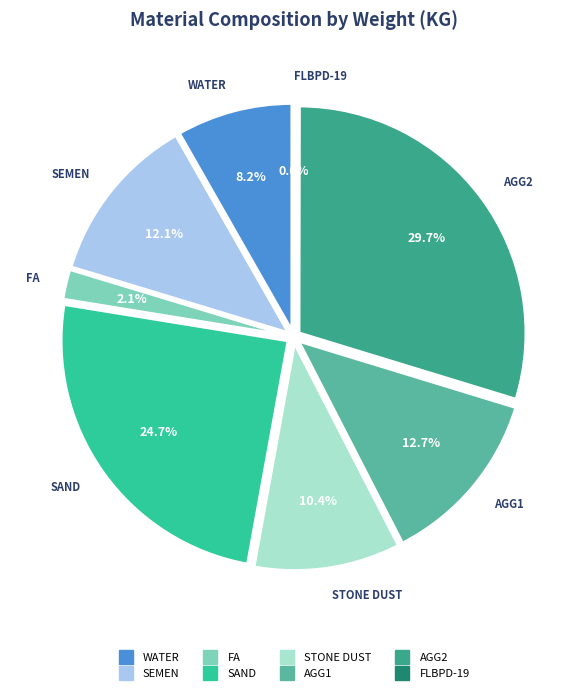

How many segments does this pie chart have?

8